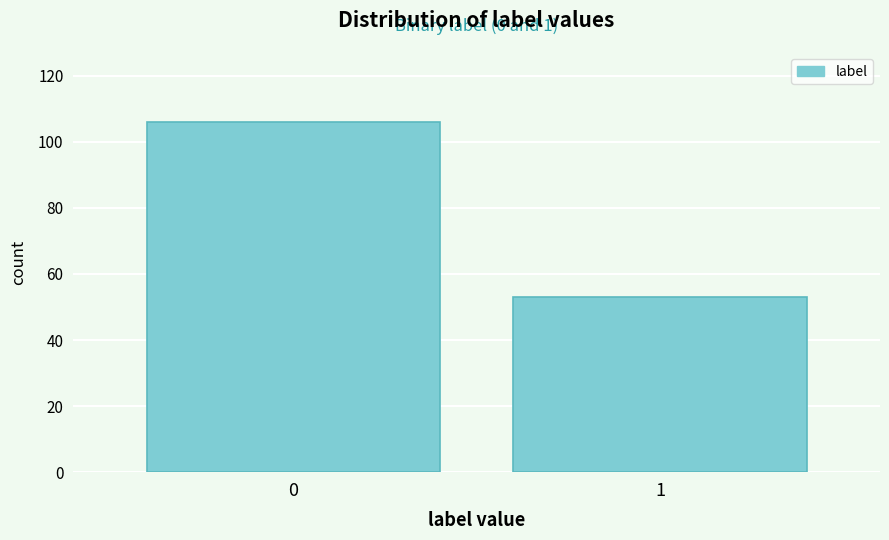

Reading right to left, extract all data points from this chart.

53	106